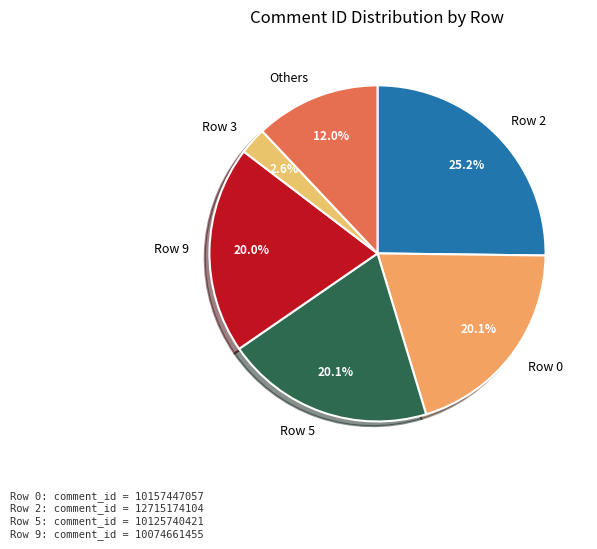

Does Row 9 account for over 50% of the chart?

No